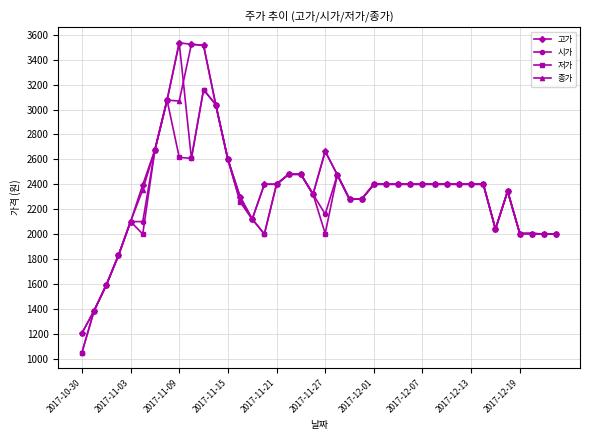

What is the difference between the second highest and second lowest values in the 종가 series?

2132